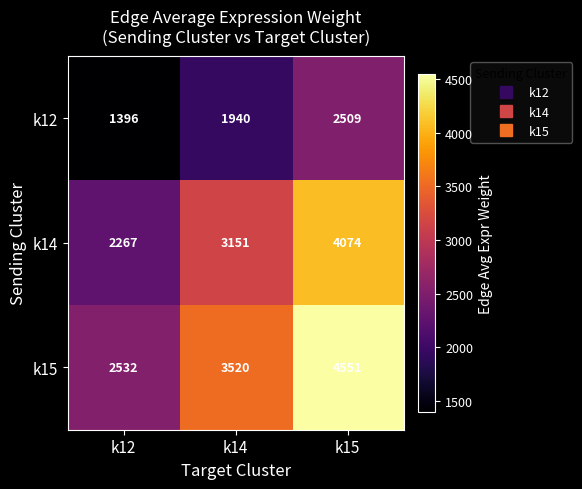

What is the greatest value displayed?

4551